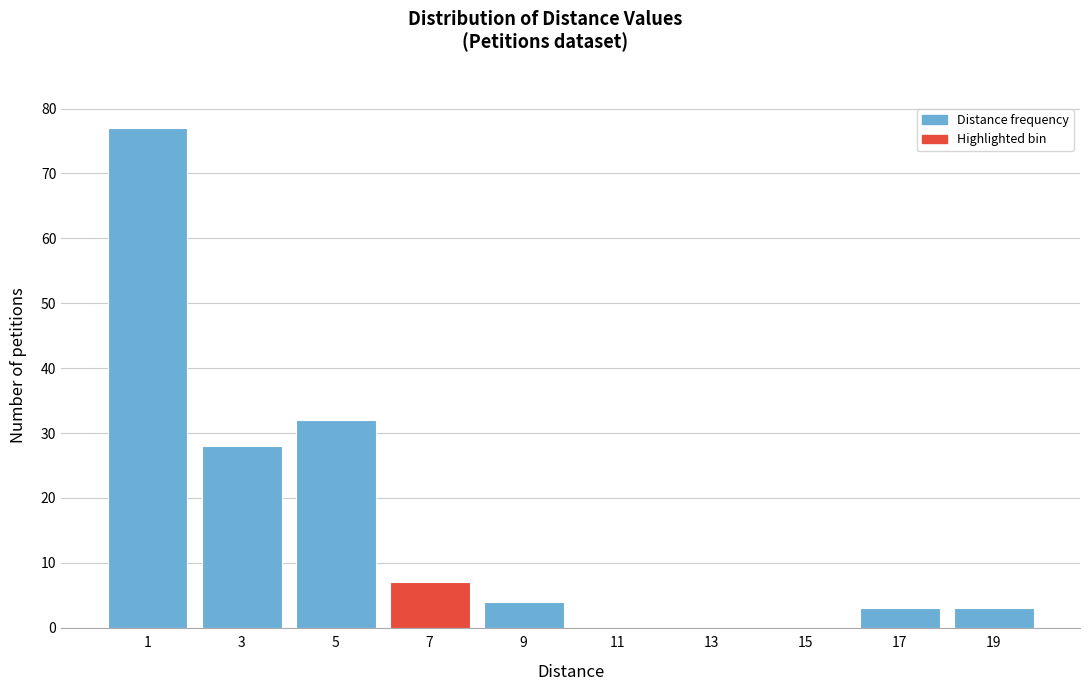

Reading left to right, transcribe all the data shown in this chart.

1=77	3=28	5=32	7=7	9=4	11=0	13=0	15=0	17=3	19=3